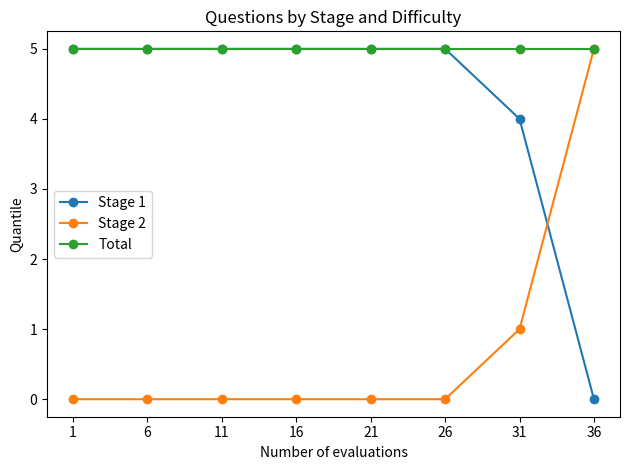

Does the chart display data point markers on the line(s)?

Yes